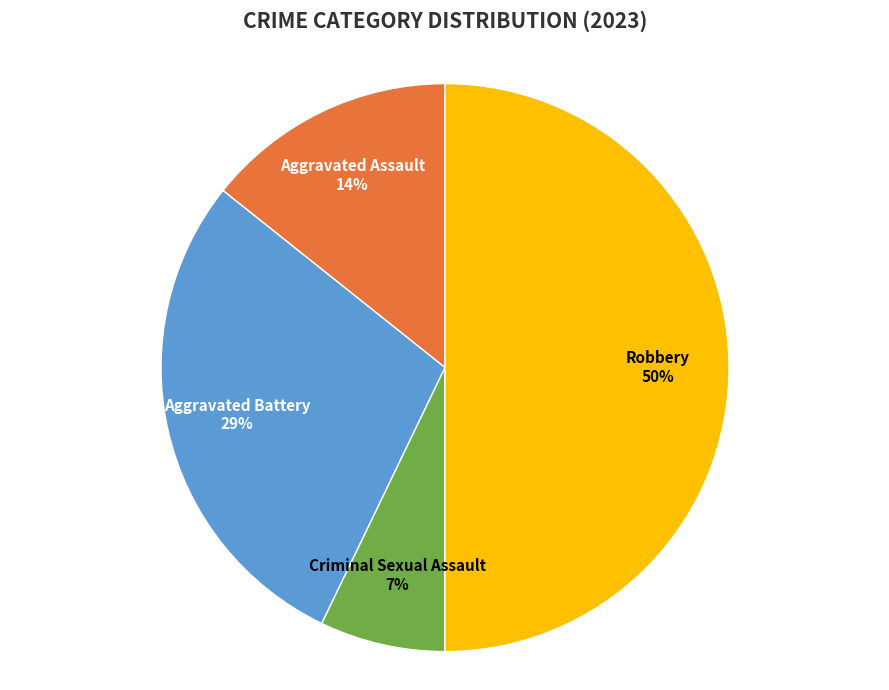

What percentage is the Aggravated Assault slice, to the nearest percent?

14%